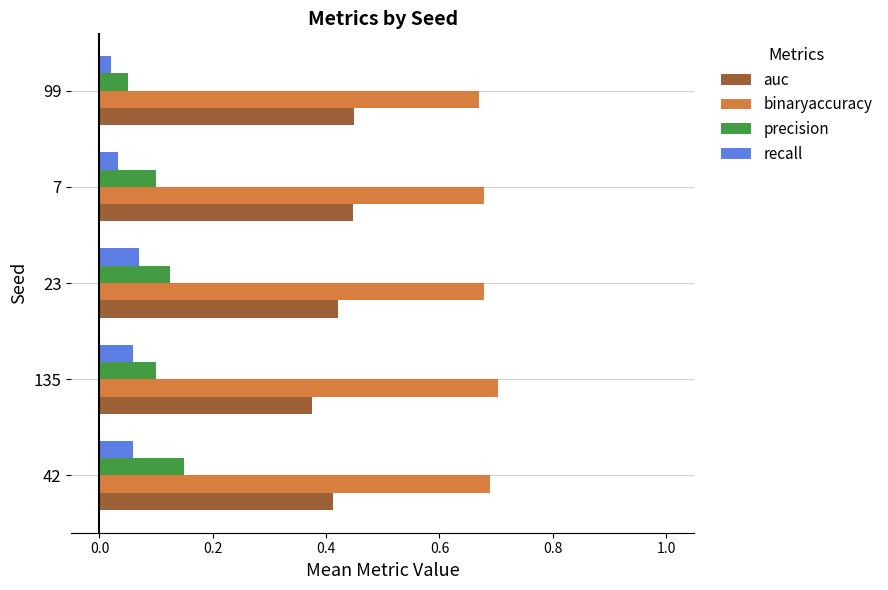

At how many categories does at least one series exceed 0?

5